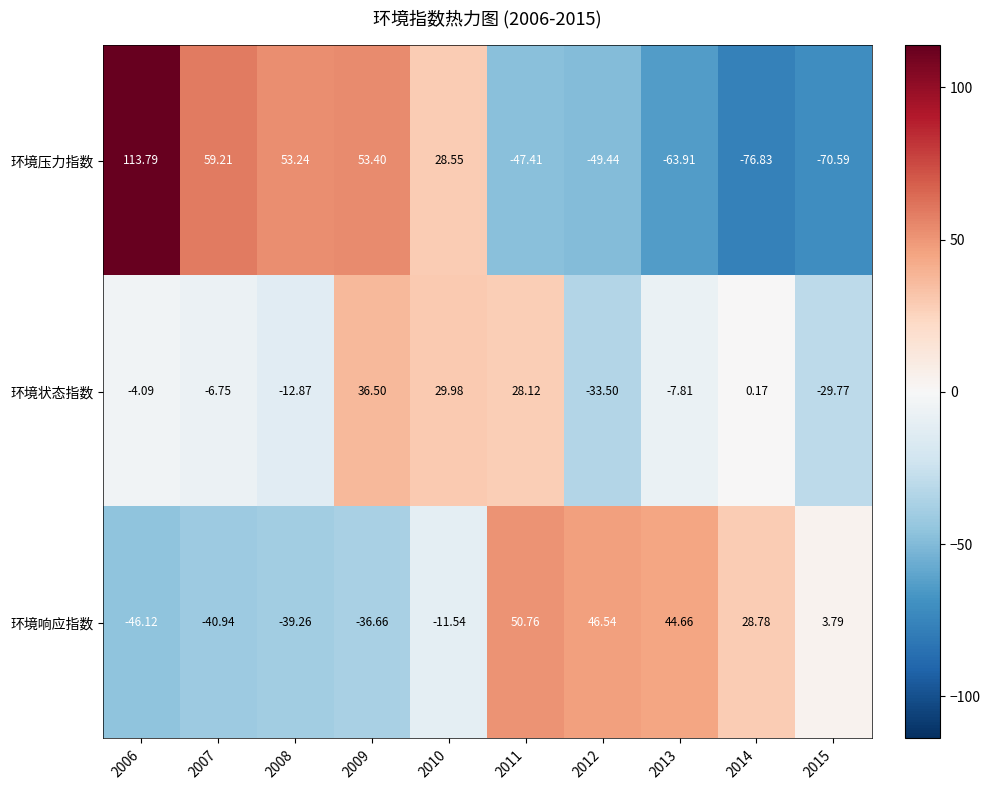

Is the value of 环境压力指数 at 2015 greater than the value of 环境状态指数 at 2008?

No